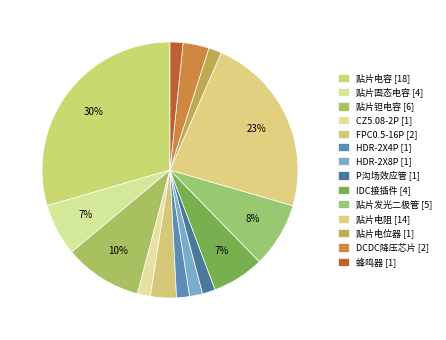

To the nearest percent, what portion does CZ5.08-2P [1] represent?

2%